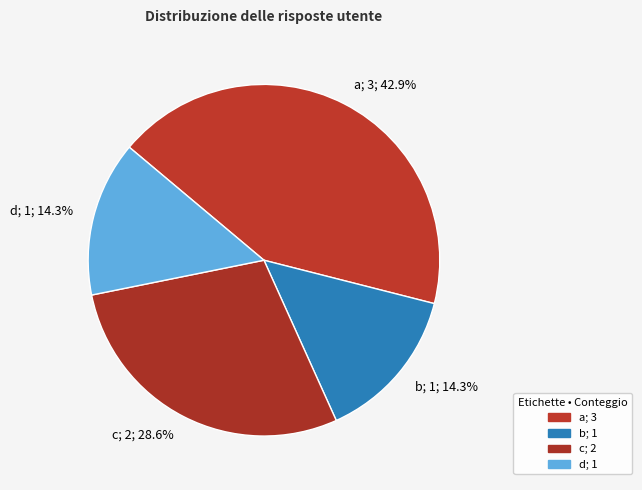

Does c account for over 50% of the chart?

No